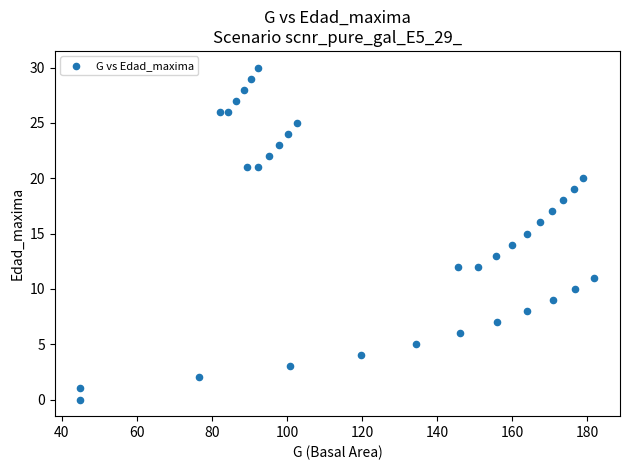

What is the range of Y values (max minus min)?

30